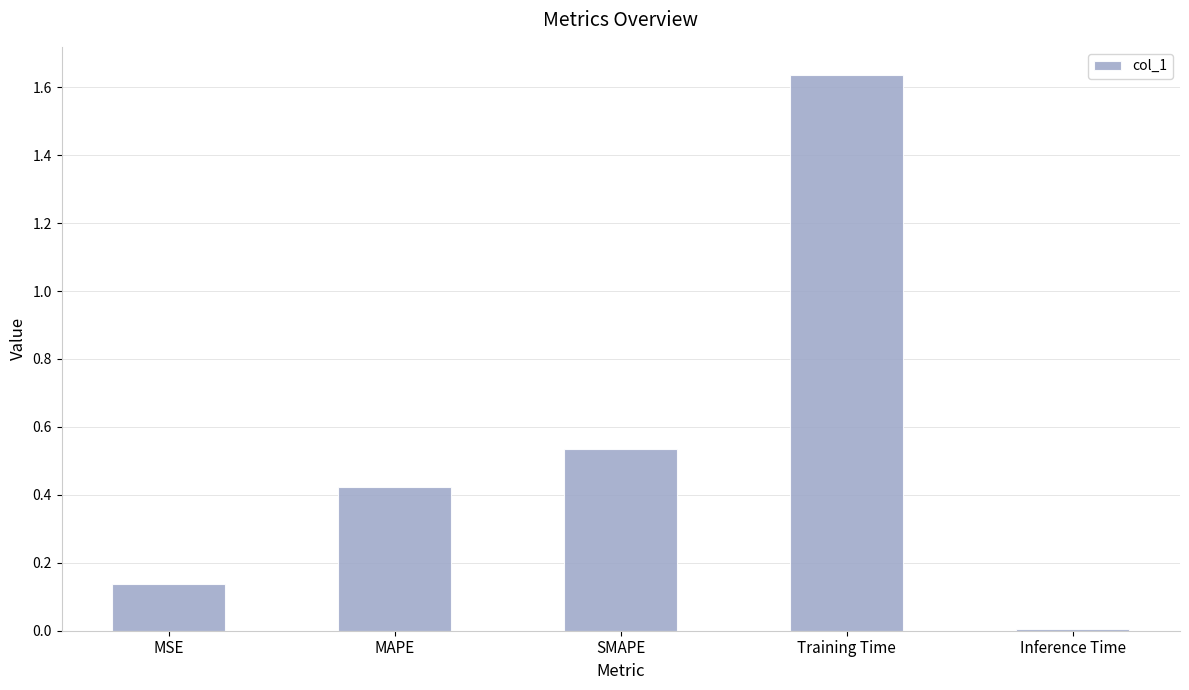

What is the label of the 4th bar from the right?

MAPE